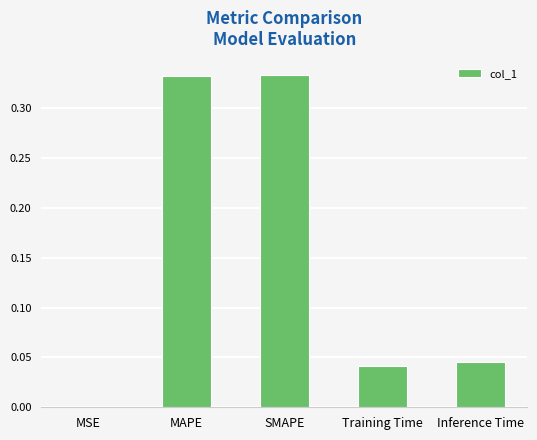

Is it true that the value at MSE is 0.0?

True